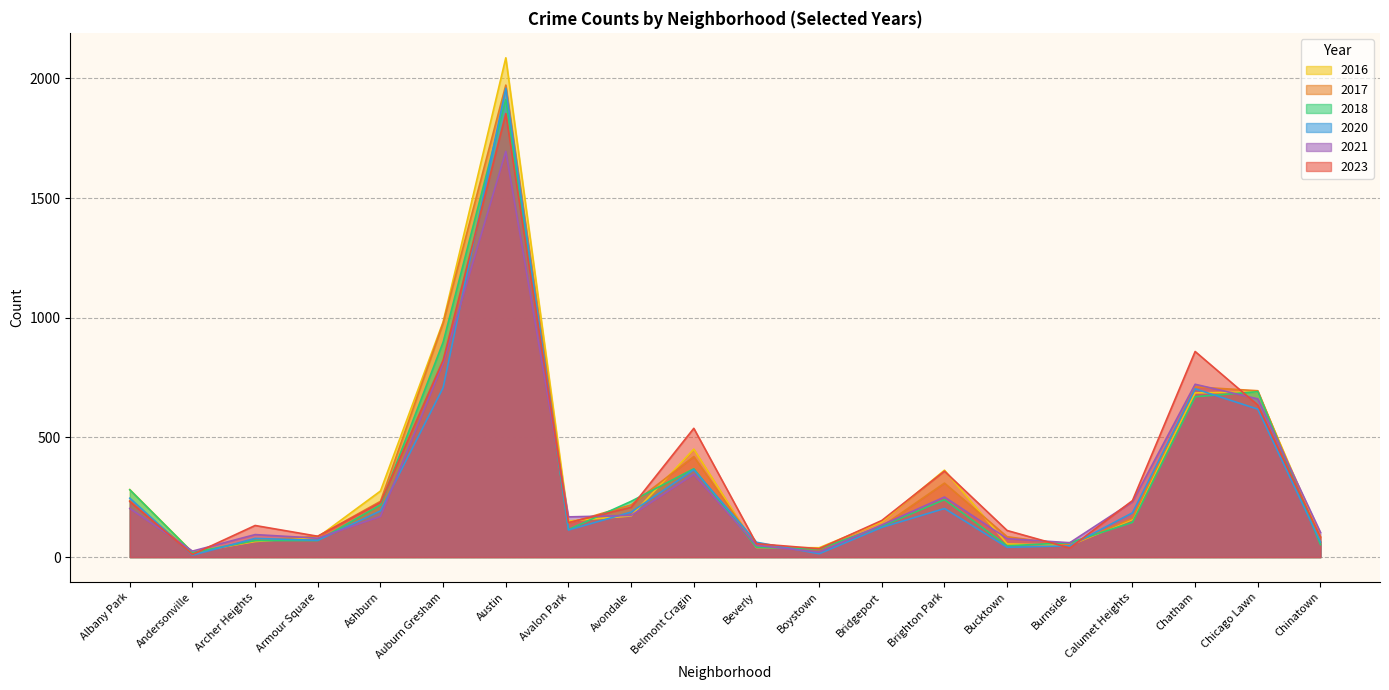

What is the average value of the 2018 series?

315